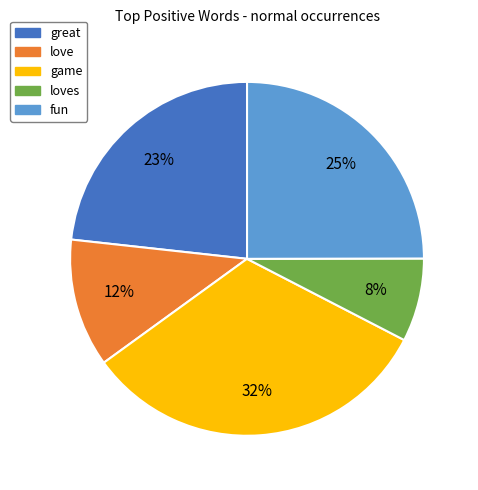

Is there any slice that represents more than half of the pie?

No